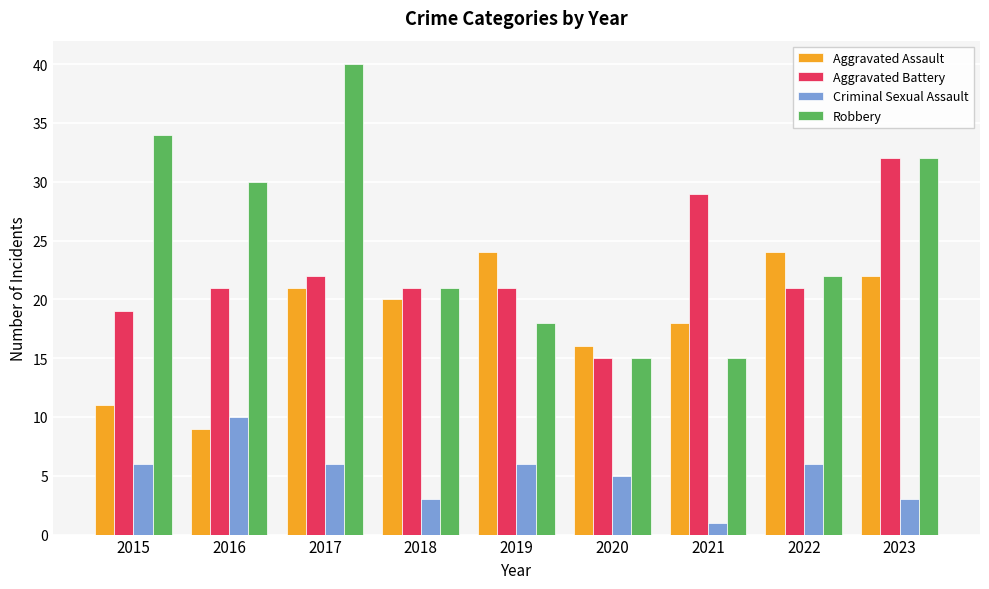

Reading left to right, extract all data points from this chart.

Aggravated Assault: 2015=11	2016=9	2017=21	2018=20	2019=24	2020=16	2021=18	2022=24	2023=22
Aggravated Battery: 2015=19	2016=21	2017=22	2018=21	2019=21	2020=15	2021=29	2022=21	2023=32
Criminal Sexual Assault: 2015=6	2016=10	2017=6	2018=3	2019=6	2020=5	2021=1	2022=6	2023=3
Robbery: 2015=34	2016=30	2017=40	2018=21	2019=18	2020=15	2021=15	2022=22	2023=32